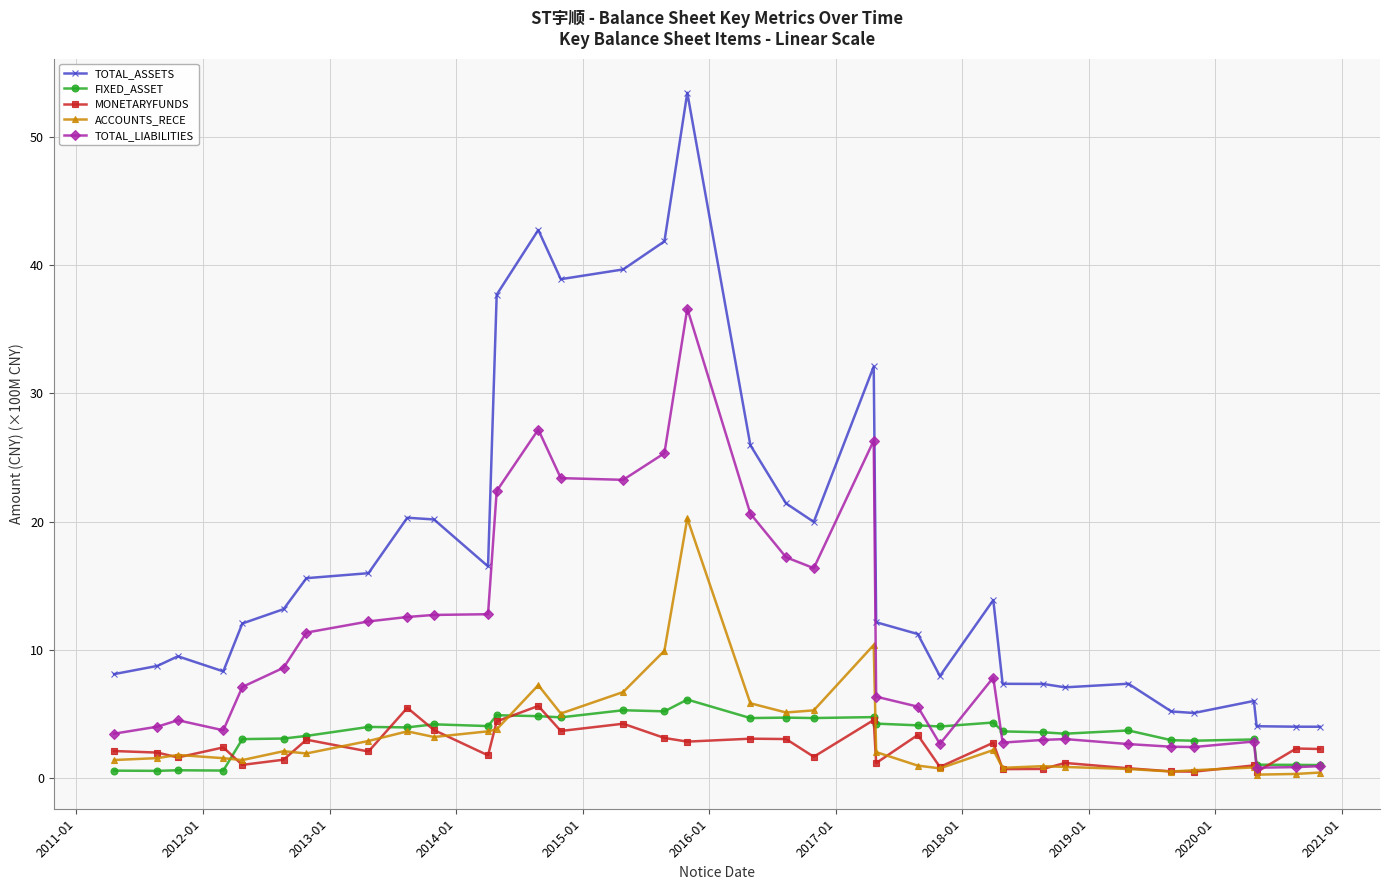

Which series has the largest total across all categories?

TOTAL_ASSETS